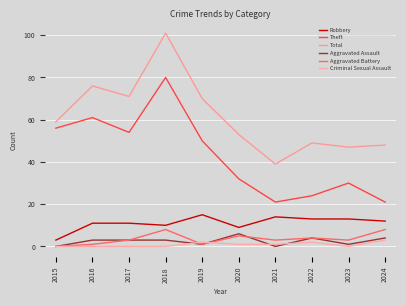

At which label does Robbery reach its peak?

2019